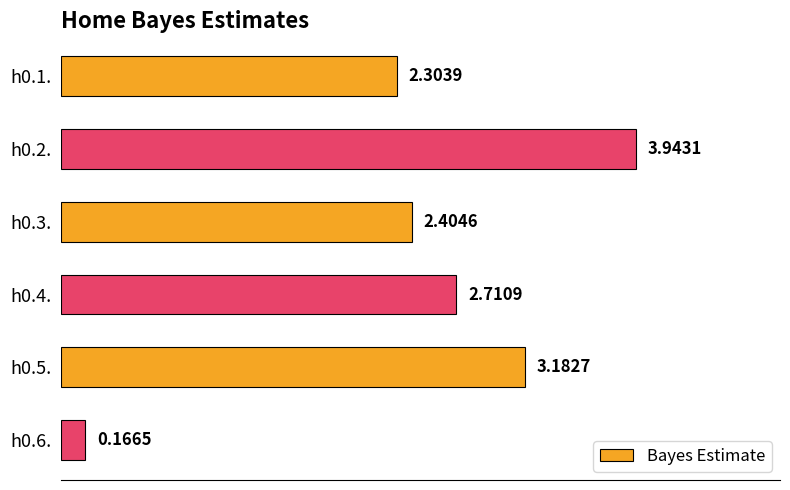

Rank the categories by value from highest to lowest.

h0.2., h0.5., h0.4., h0.3., h0.1., h0.6.